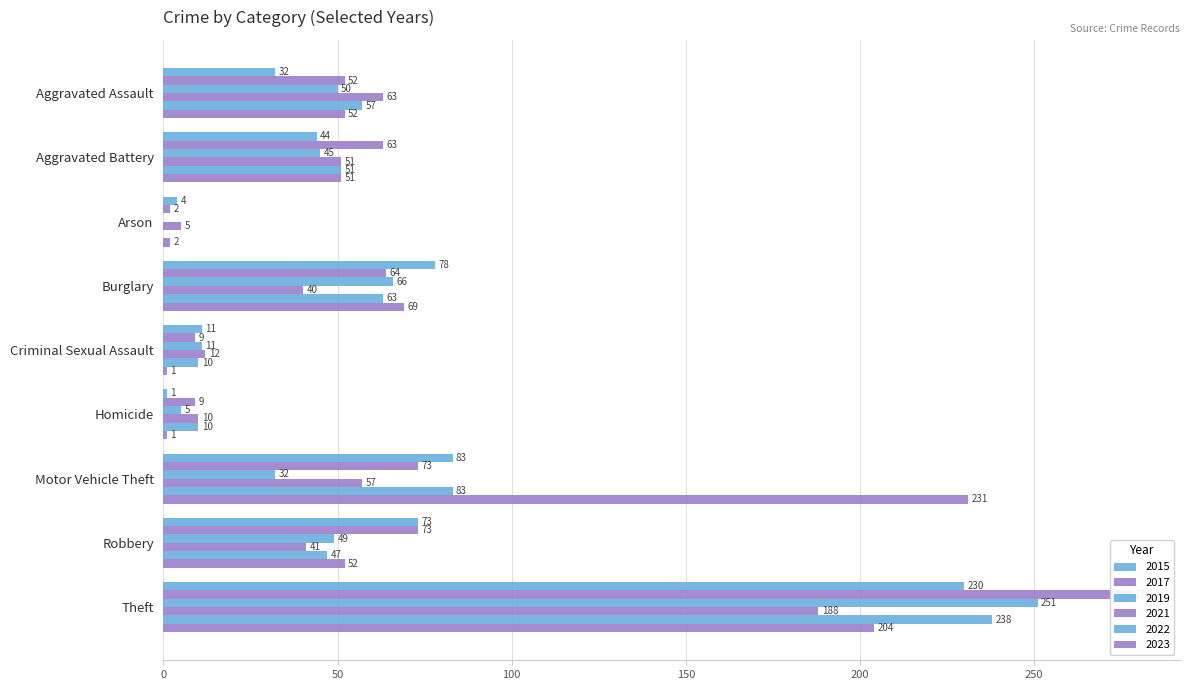

What is the sum of all 2022 values?

559